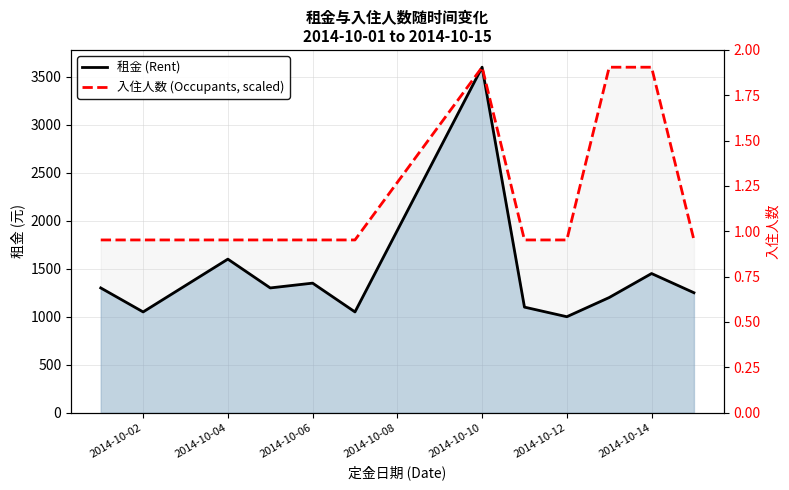

True or false: 入住人数 (Occupants, scaled) and 租金 (Rent) intersect in this chart.

False